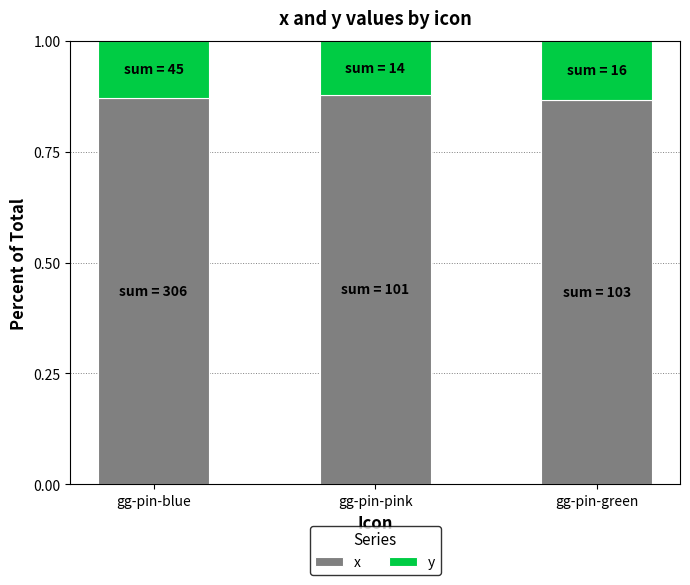

Are the bars grouped side by side (vs. stacked)?

No